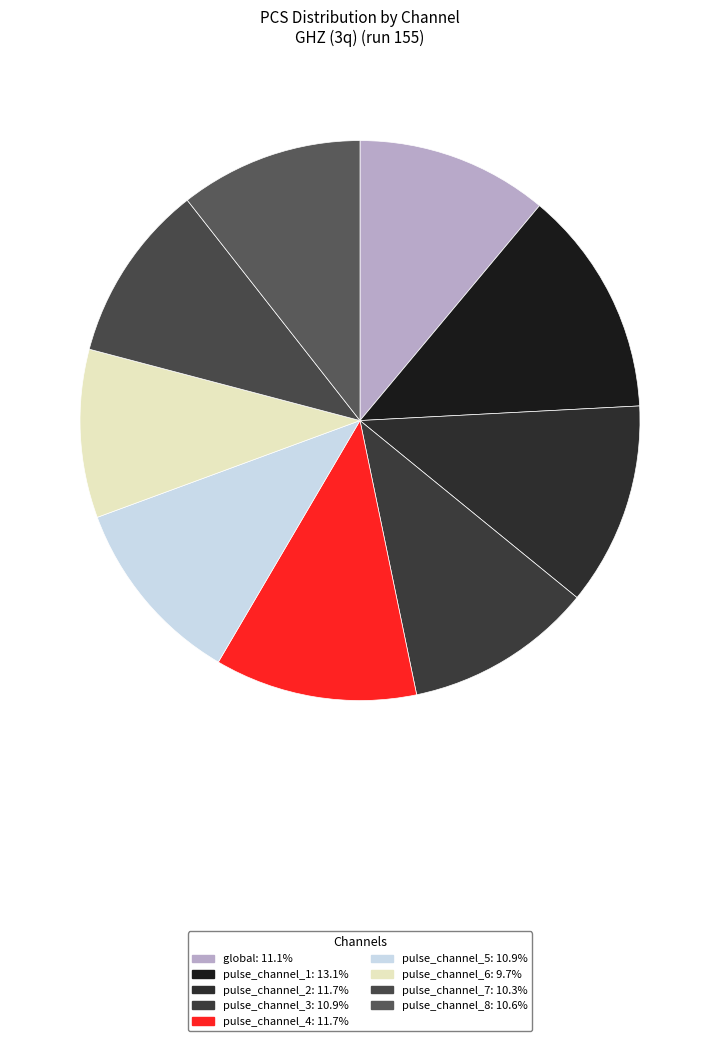

Do pulse_channel_8 and pulse_channel_2 together represent more than half of the pie?

No